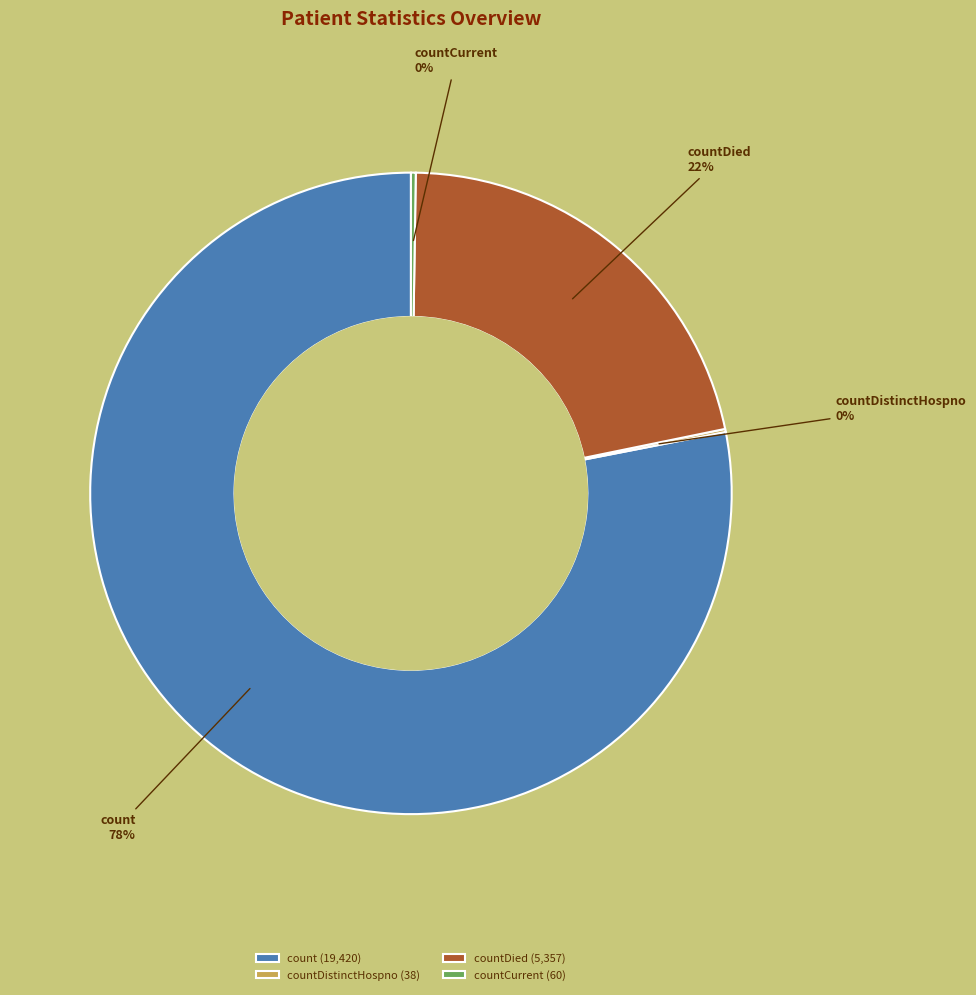

Is there any slice that represents more than half of the pie?

Yes